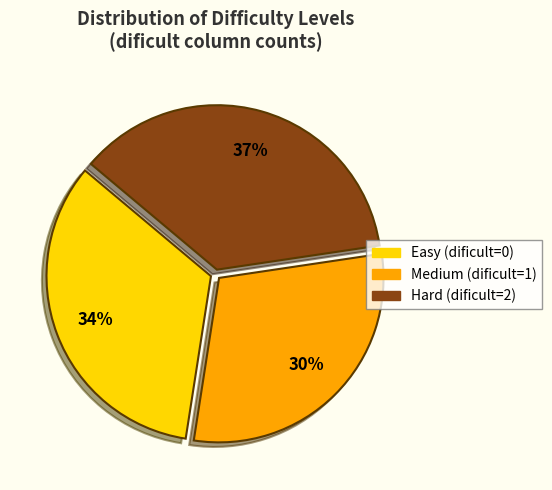

To the nearest percent, what is the difference between the largest and smallest slice percentages?

7%